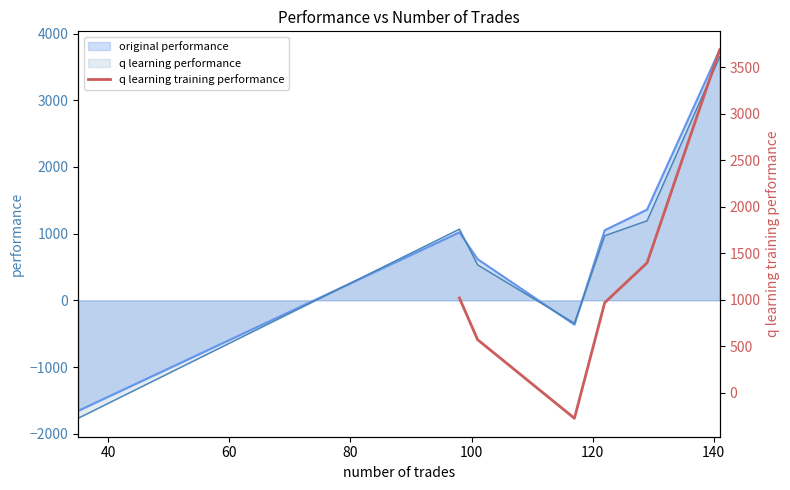

What is the lowest value of the q learning performance series?

-1769.2